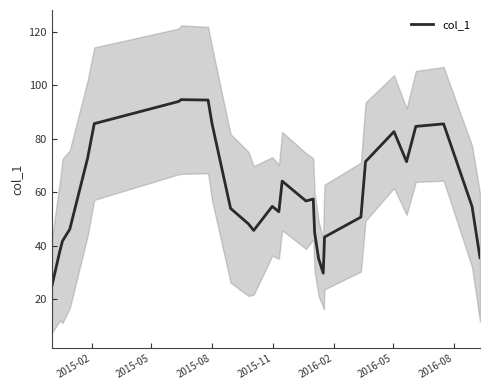

What is the average value?

59.3